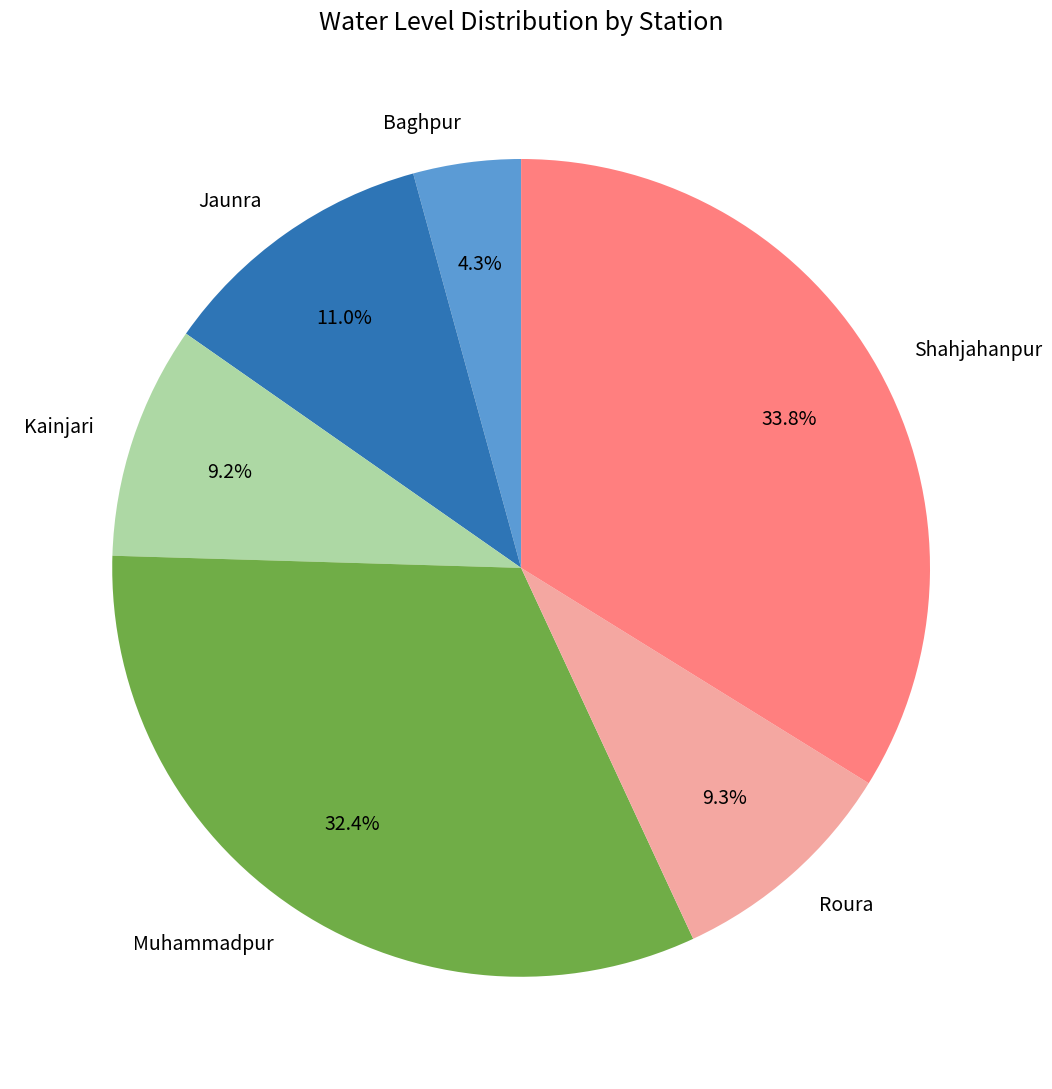

Between Baghpur and Muhammadpur, which is larger?

Muhammadpur